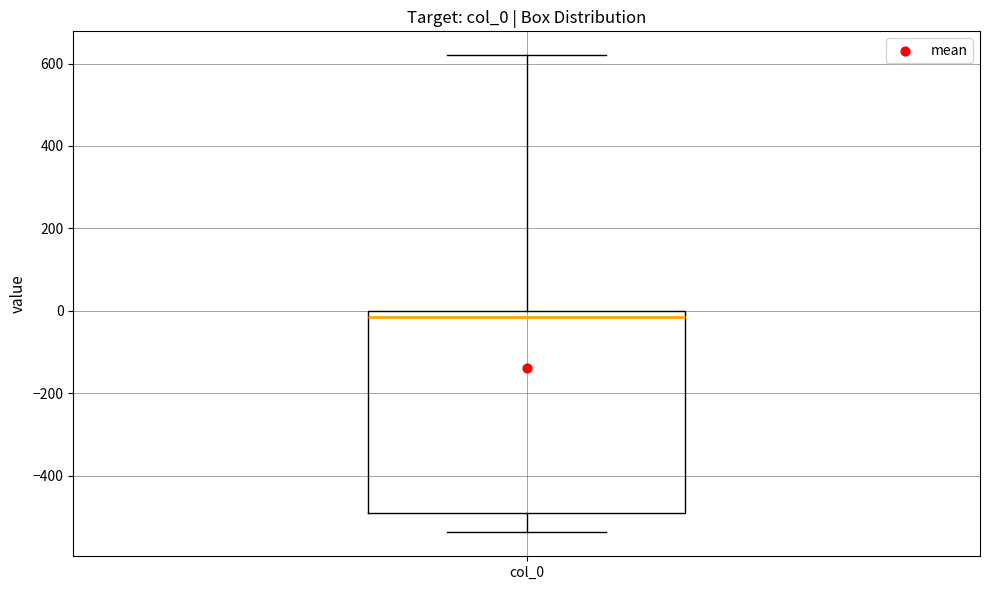

Where is the lower edge of the box for col_0 on the y-axis? The values are not printed on the chart, so give them approximately, as read against the axis.

-500